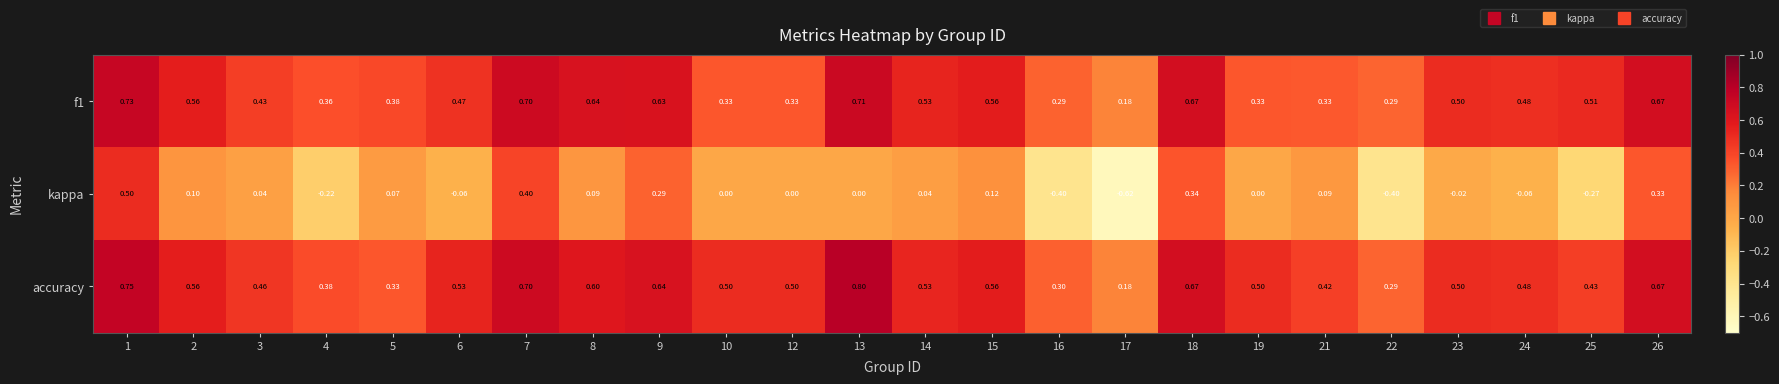

Rank the series at 9 from highest to lowest value.

accuracy, f1, kappa